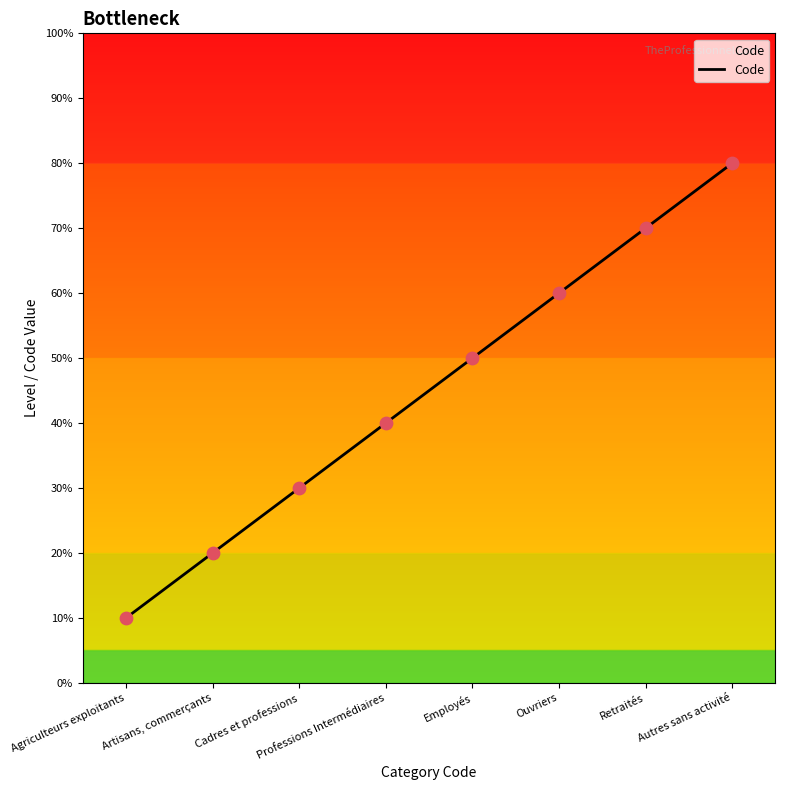

Approximately how many times larger is the value at Cadres et professions compared to Artisans, commerçants?

1.5